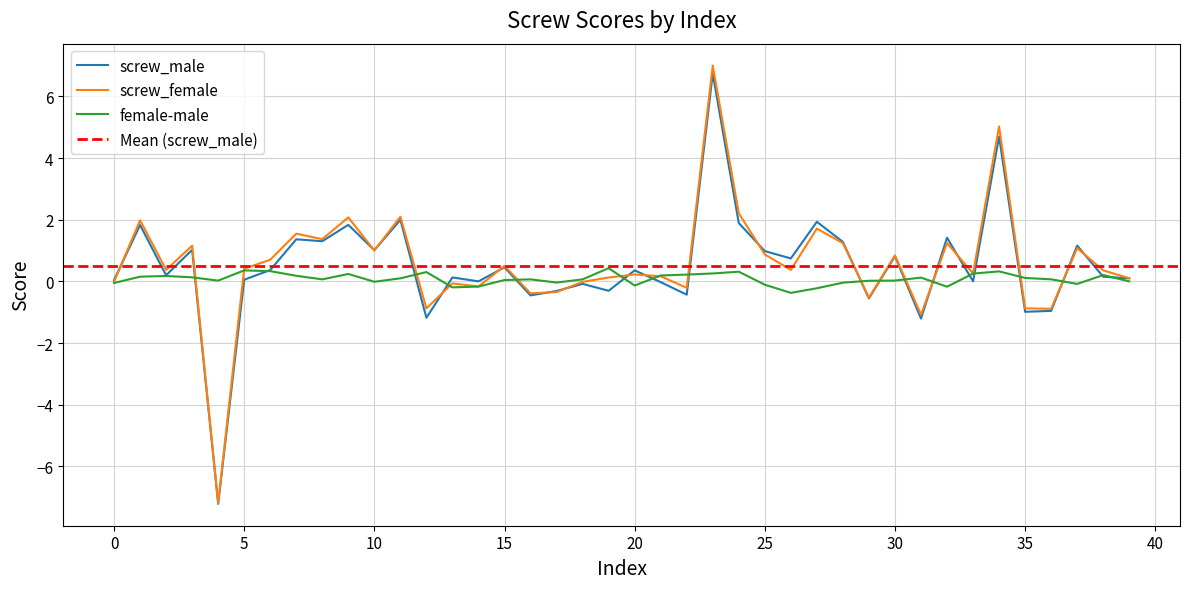

In screw_female, how many points are lower than both neighbors (excluding endpoints)?

13